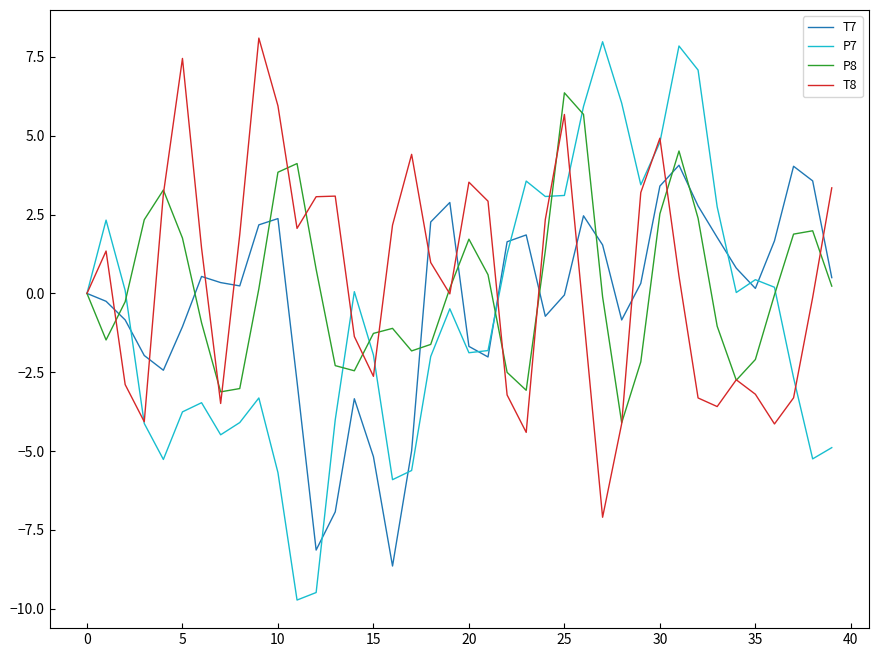

What is the sum of all P8 values?

8.4